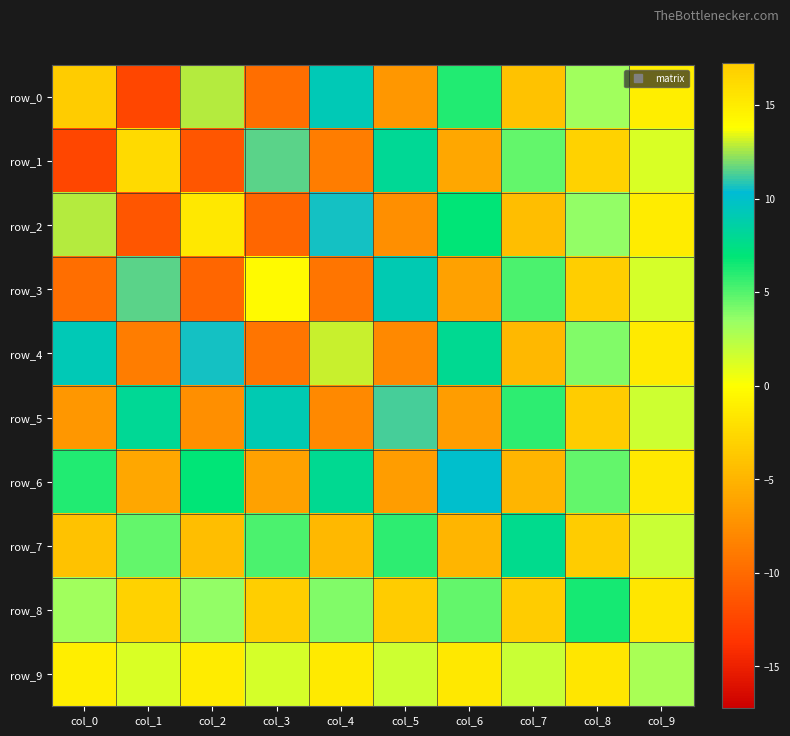

True or false: row_3 has a value of -1.4 at col_6.

False